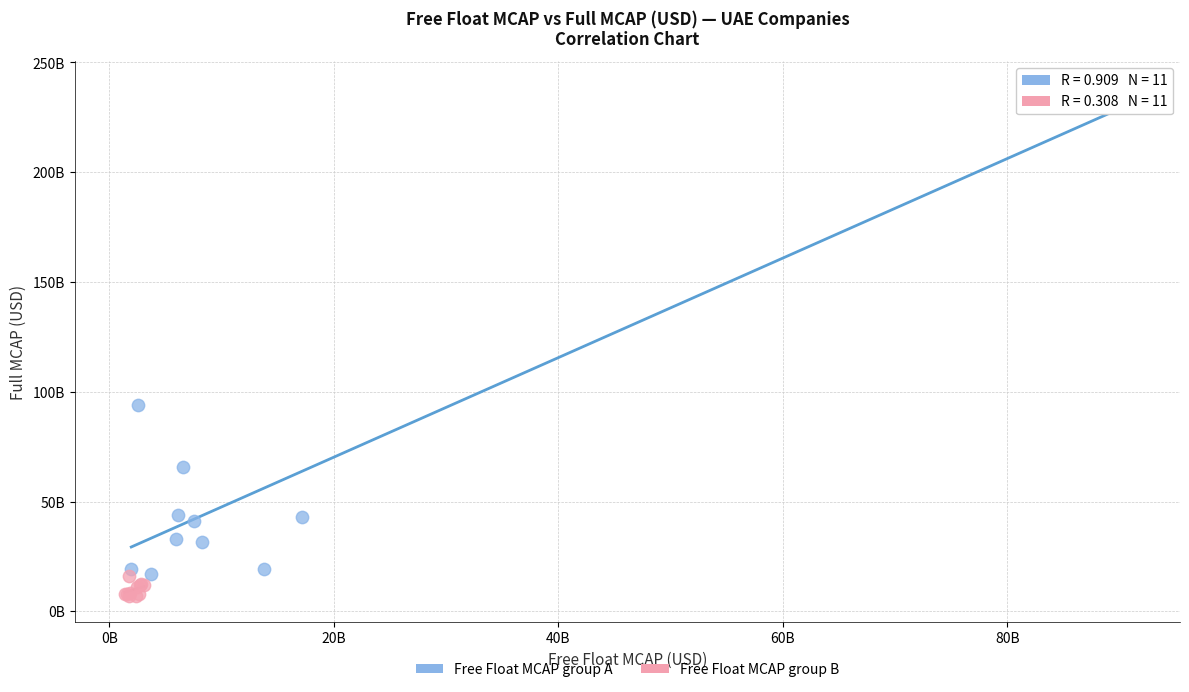

Which series has the widest spread of Y values?

Free Float MCAP group A